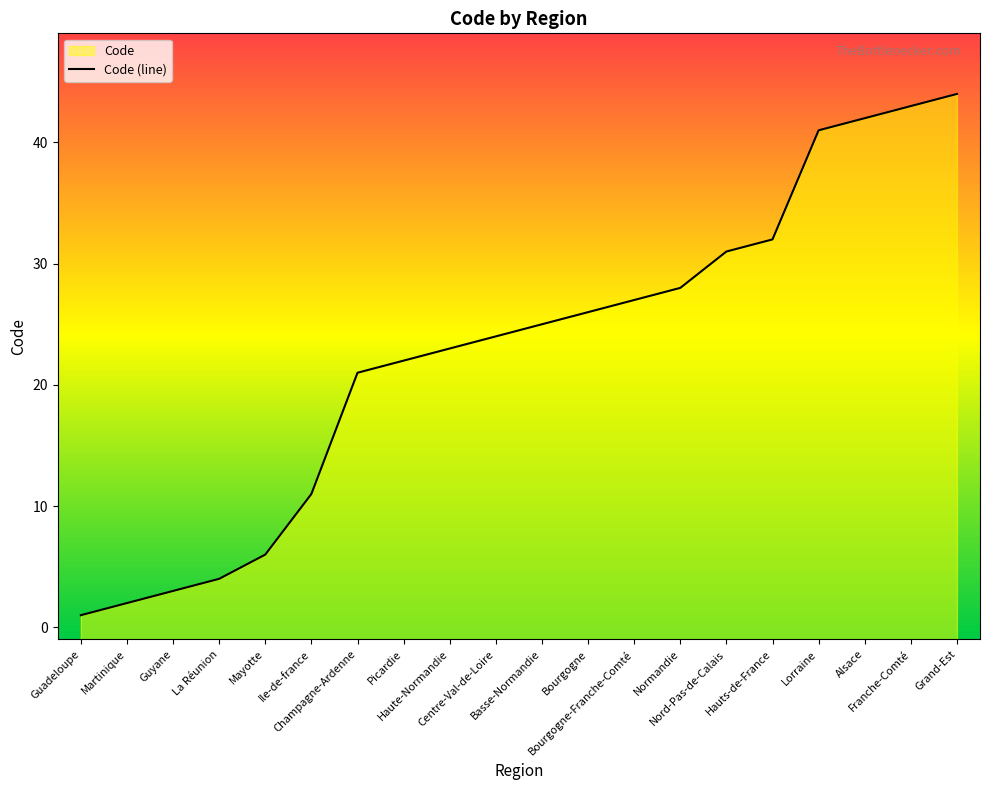

Where does the data first go above 25?

Bourgogne